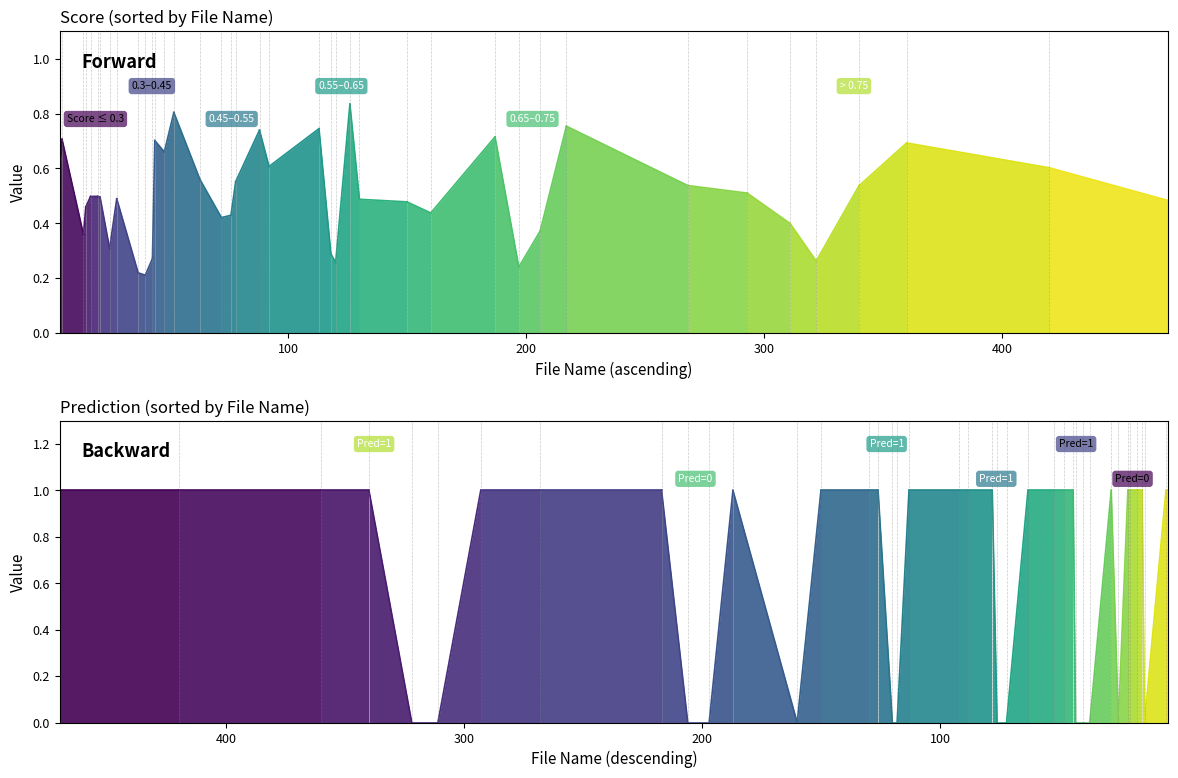

Reading left to right, what are all the values shown in this chart?

Score: 0.3	0.5	0.6	0.5	0.7	0.6	0.5	0.5	0.5	0.4	0.7	0.8	0.5	0.4	0.5	0.7	0.7	0.5	0.4	0.2	0.6	0.8	0.4	0.3	0.4	0.7	0.2	0.2	0.3	0.7	0.5	0.6	0.5	0.3	0.7	0.5	0.4	0.3	0.6	0.8
Prediction: 0.0	1.0	1.0	1.0	1.0	1.0	1.0	1.0	1.0	0.0	1.0	1.0	1.0	0.0	1.0	1.0	1.0	1.0	0.0	0.0	1.0	1.0	0.0	0.0	0.0	1.0	0.0	0.0	0.0	1.0	1.0	1.0	1.0	0.0	1.0	1.0	0.0	0.0	1.0	1.0